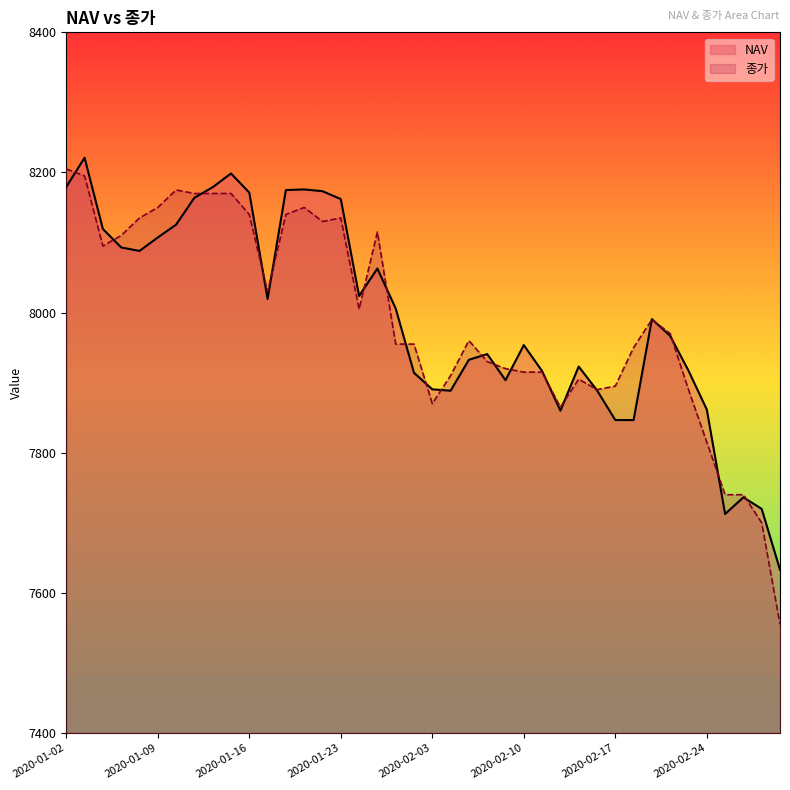

The NAV series shows 7990.7 at 2020-02-19. True or false?

True